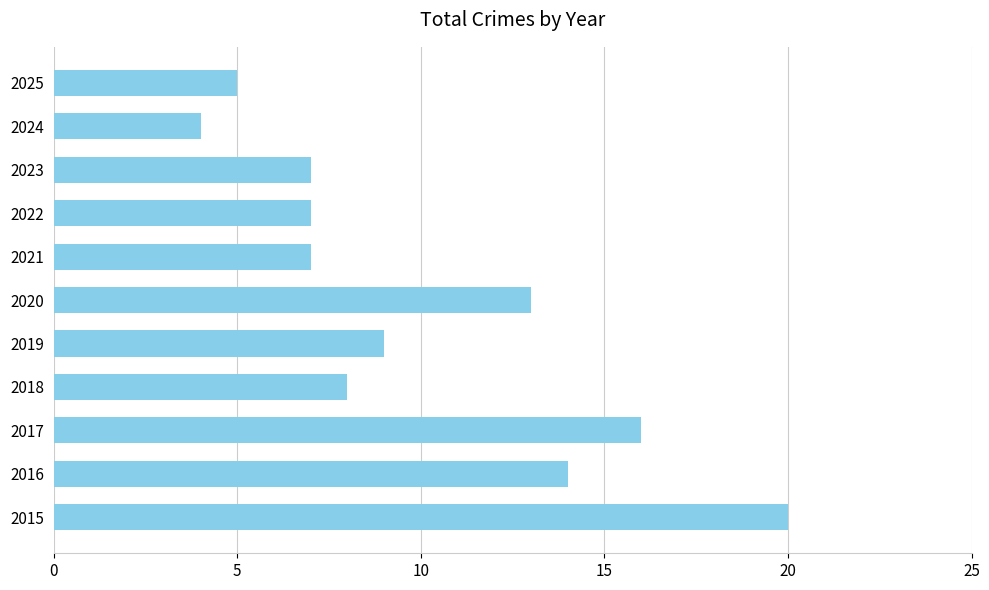

How many data points are less than 8?

5